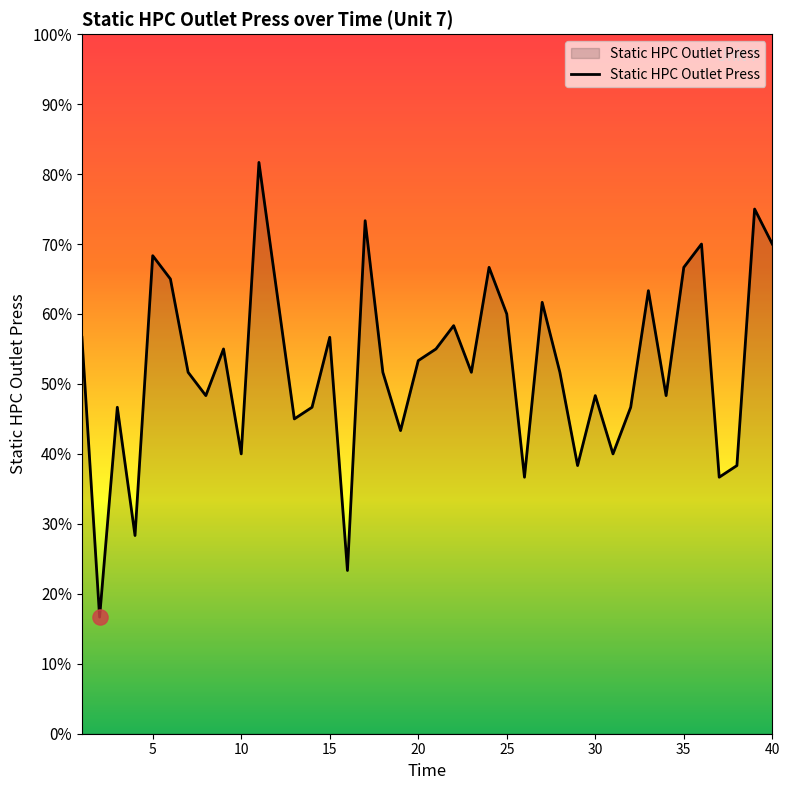

Is this an area chart (filled region under the line)?

Yes